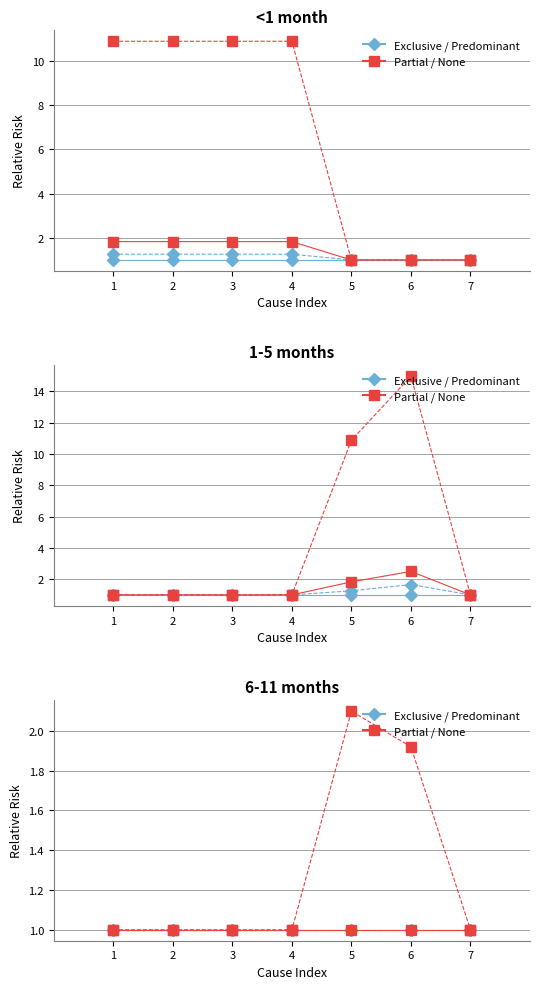

What is the sum of the None values at 6 and 1?

2.9